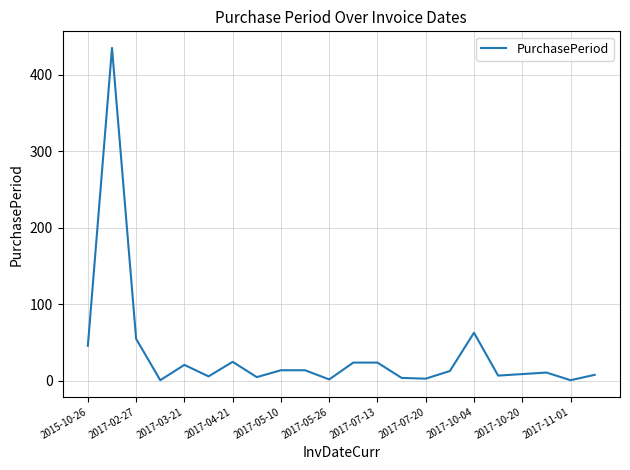

Does the chart display data point markers on the line(s)?

No